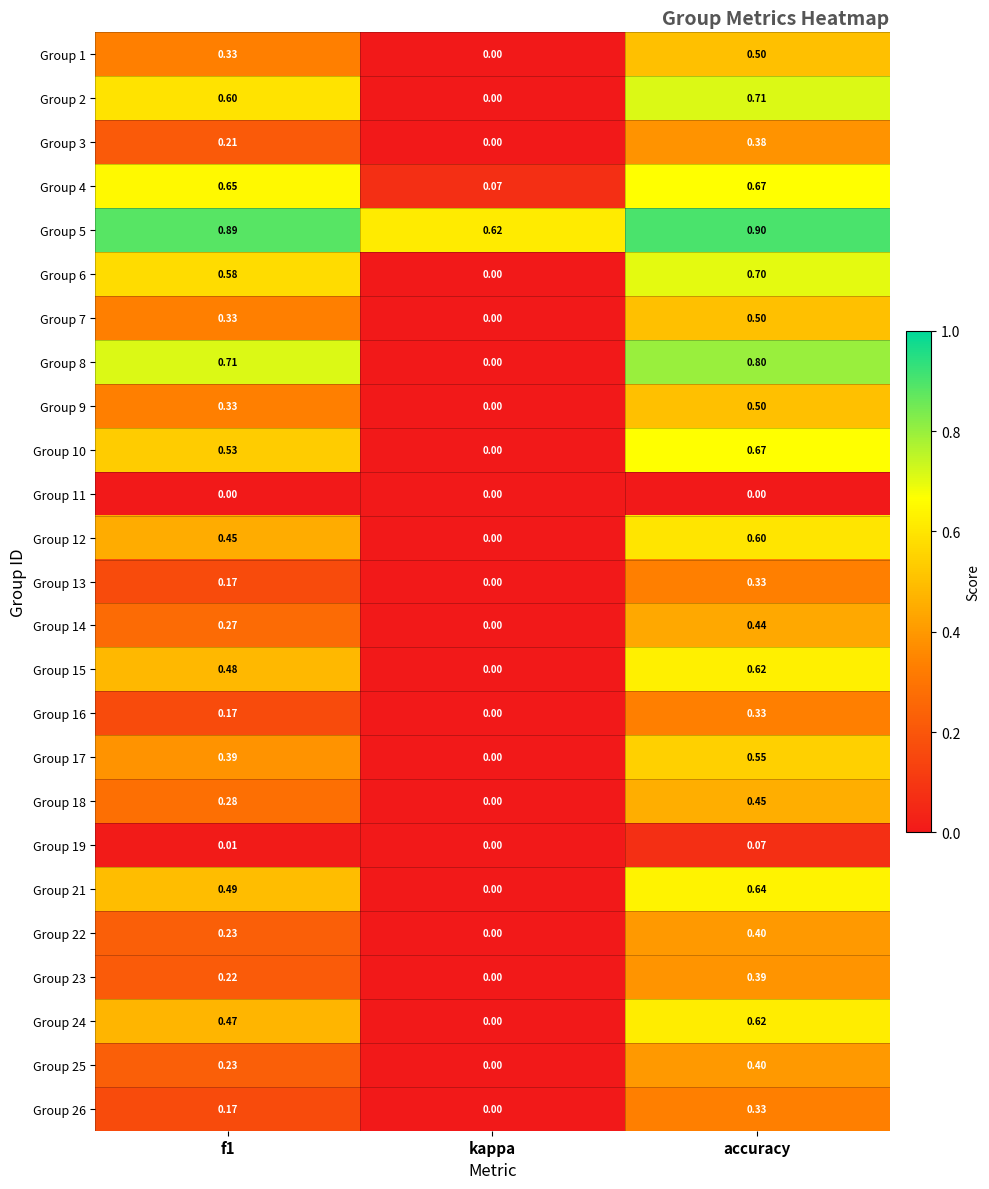

What is the total value across all series at f1?

9.2